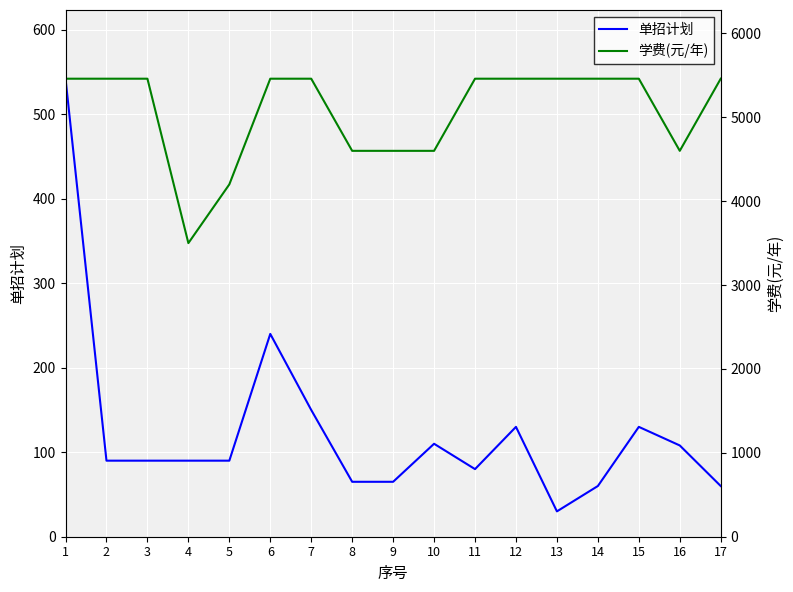

What is the value of the 学费(元/年) point at the 7th from the left?

5460